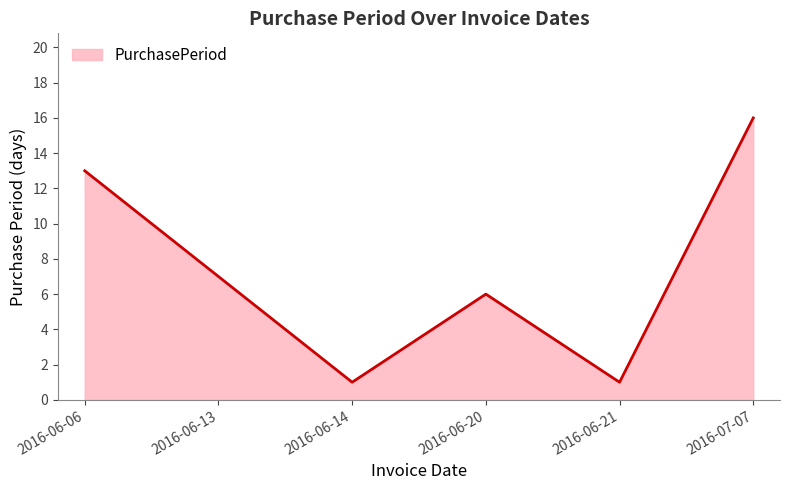

What is the smallest value displayed?

1